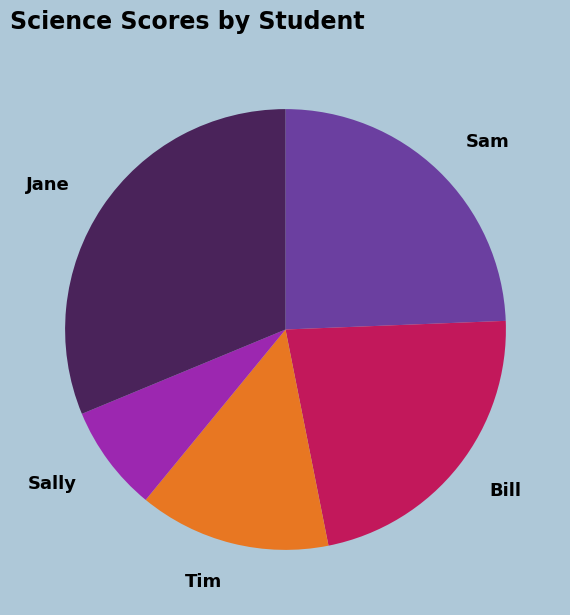

To the nearest percent, what percentage of the pie is Bill?

22%